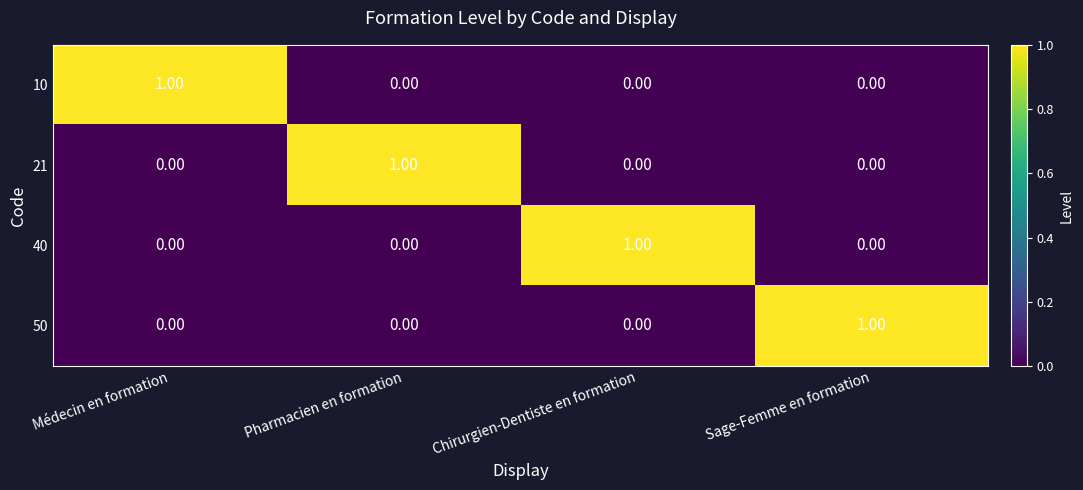

Which category has the highest value in the 21 series?

Pharmacien en formation